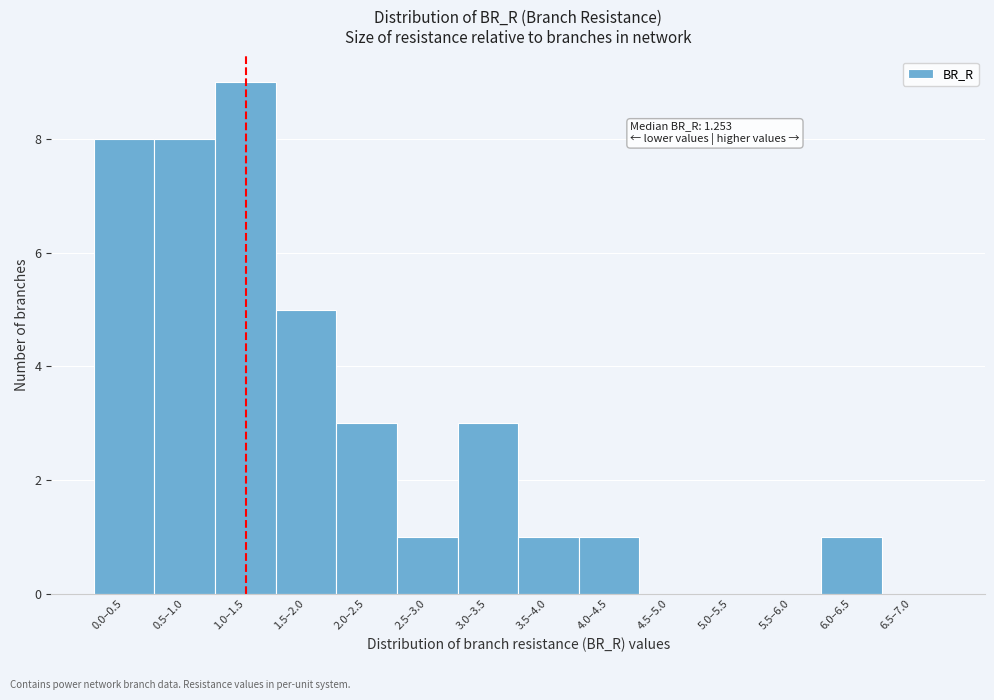

Reading left to right, what are all the values shown in this chart?

0.0–0.5=8	0.5–1.0=8	1.0–1.5=9	1.5–2.0=5	2.0–2.5=3	2.5–3.0=1	3.0–3.5=3	3.5–4.0=1	4.0–4.5=1	4.5–5.0=0	5.0–5.5=0	5.5–6.0=0	6.0–6.5=1	6.5–7.0=0